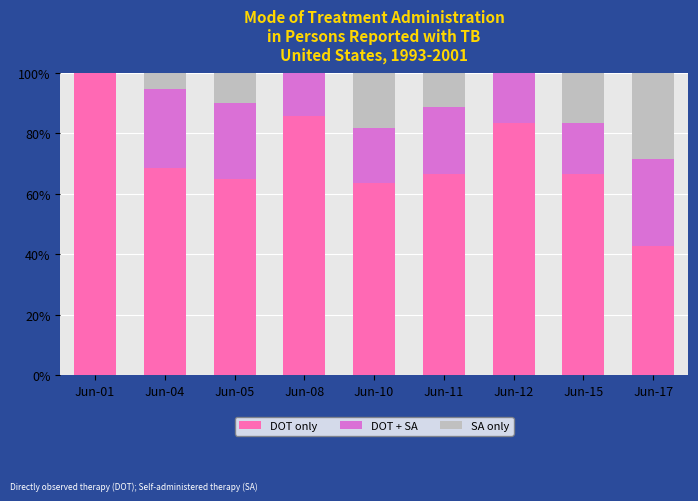

What is the sum of all DOT only values?

642.3